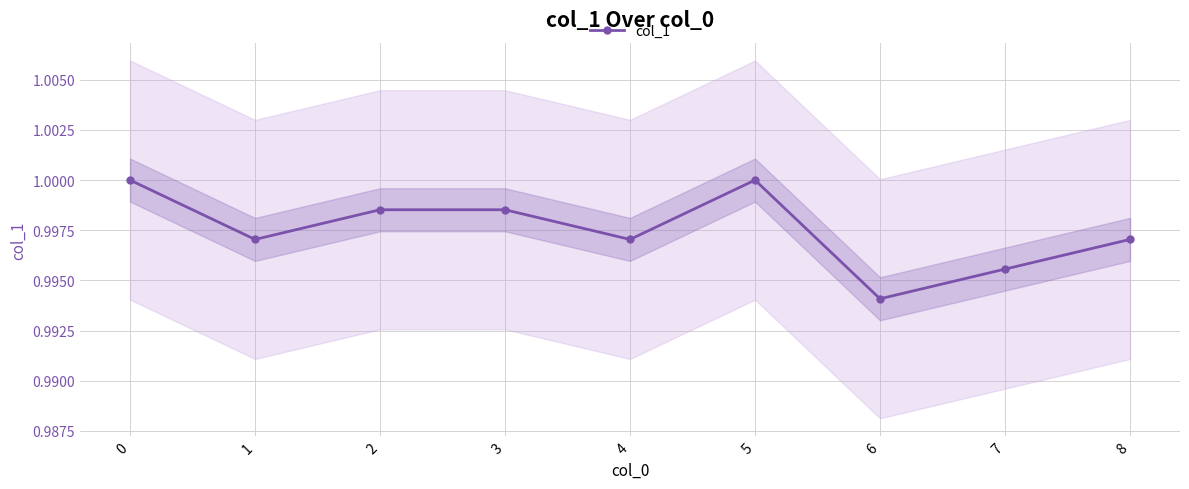

Rank the categories by value from lowest to highest.

6, 7, 1, 4, 8, 2, 3, 0, 5